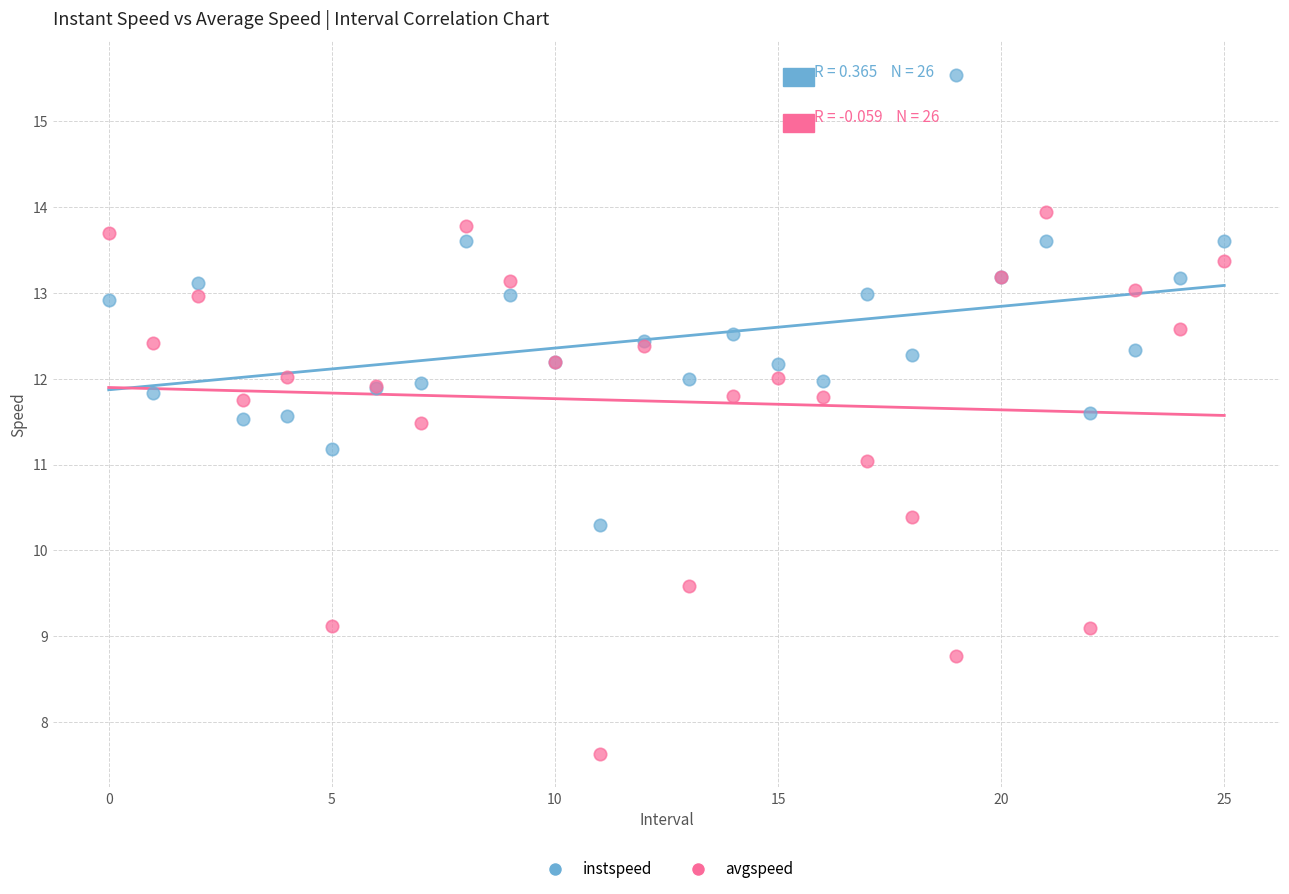

Which series reaches the minimum Y coordinate?

avgspeed